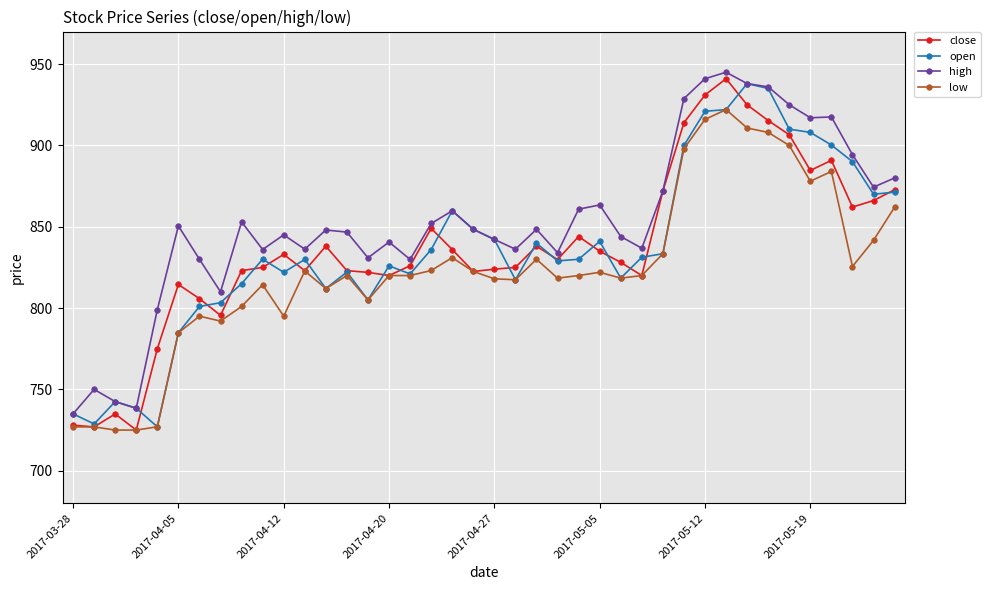

What is the value of the close point at the 3rd from the left?

734.9